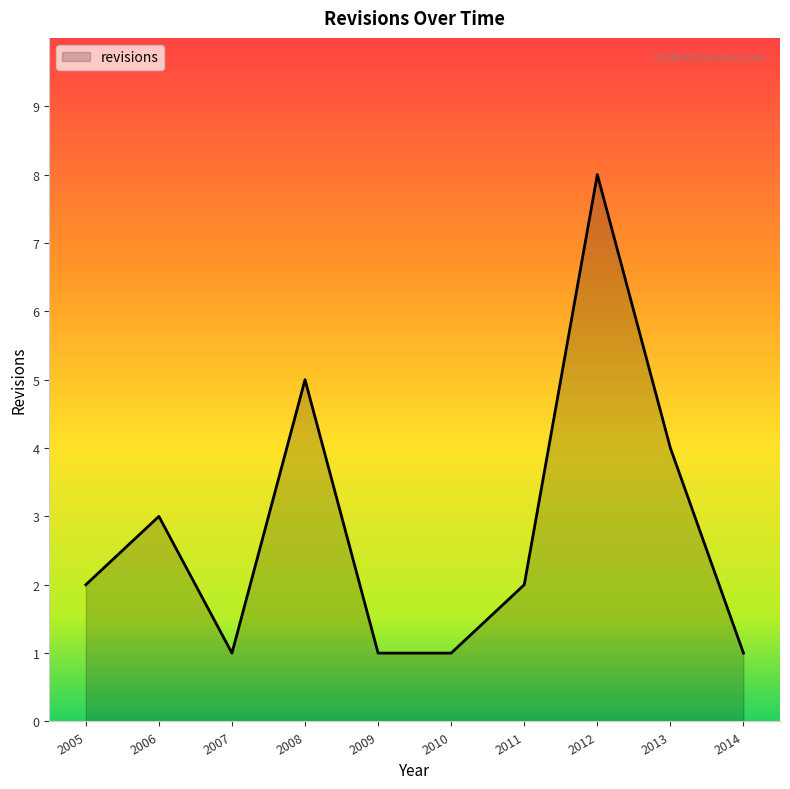

Reading left to right, transcribe all the data shown in this chart.

2	3	1	5	1	1	2	8	4	1